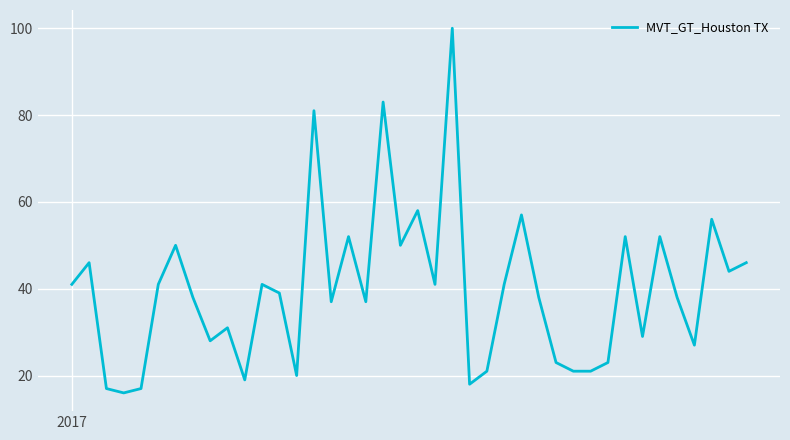

What is the difference between the maximum and minimum values?

84